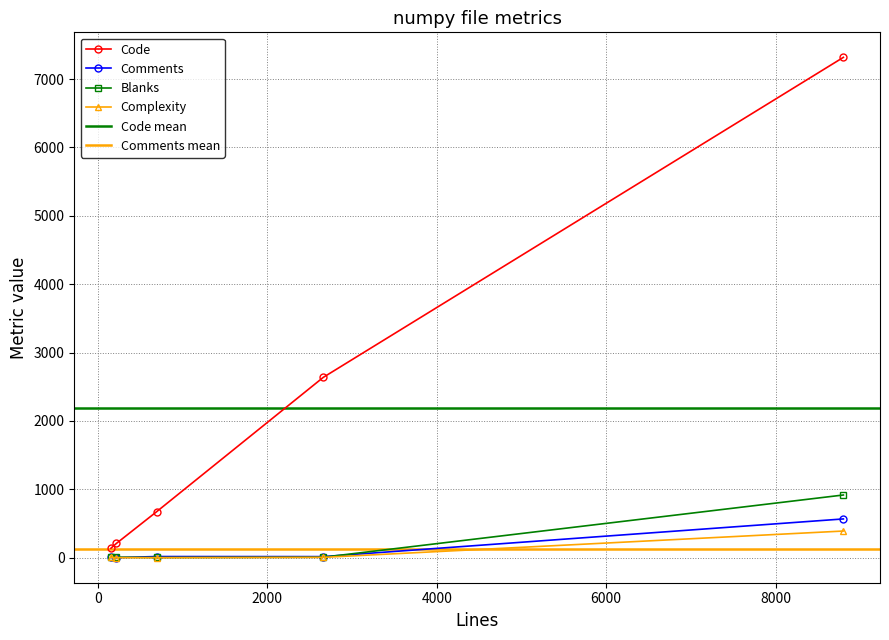

True or false: Comments has a value of 16 at 2660.

True